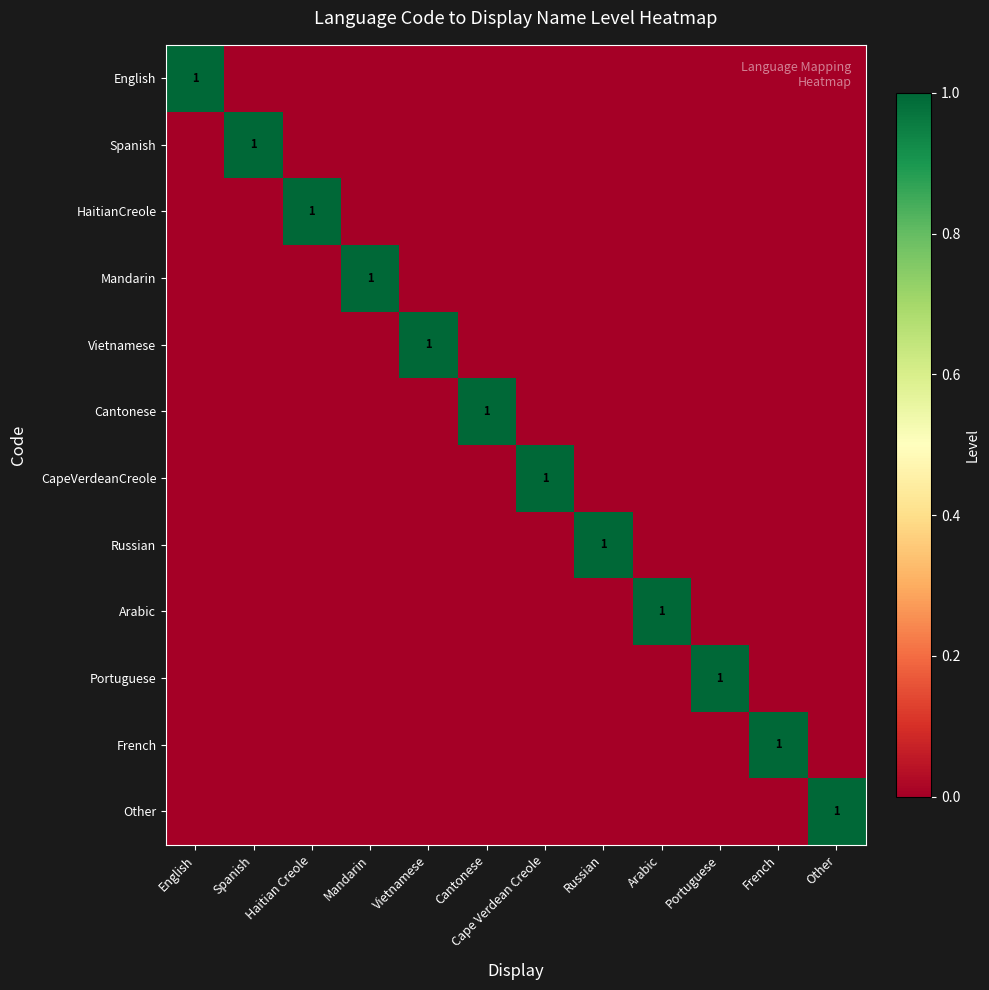

What is the sum of all French values?

1